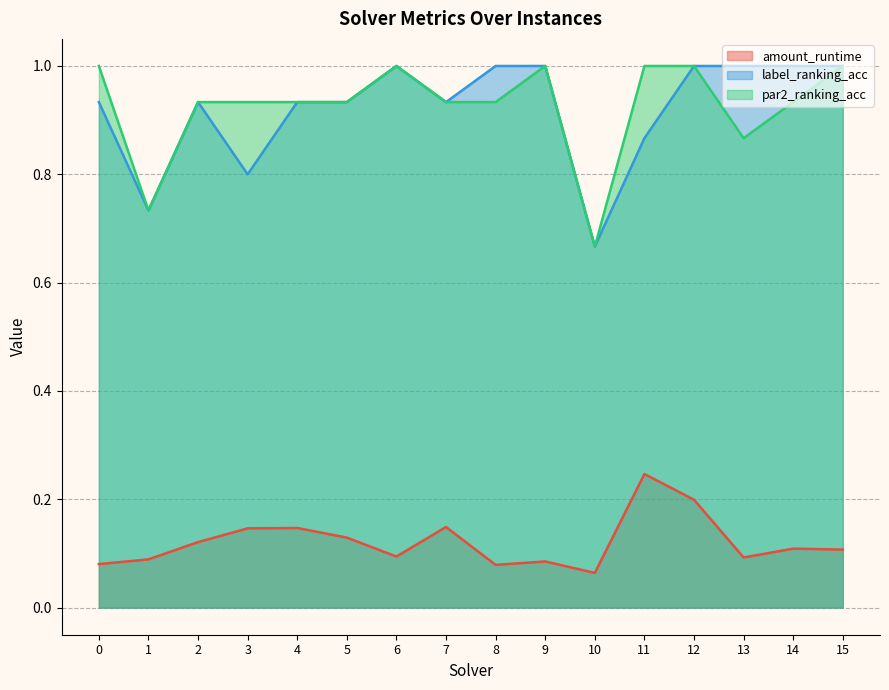

The label_ranking_acc series shows 1.3 at 6. True or false?

False